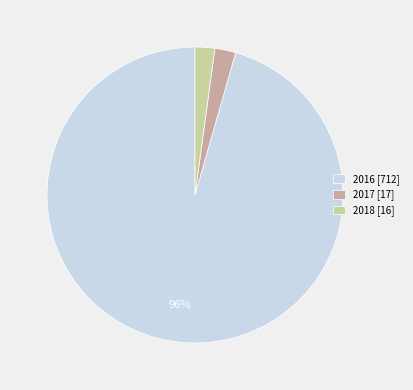

The 2017 slice represents 9% of the pie. True or false?

False